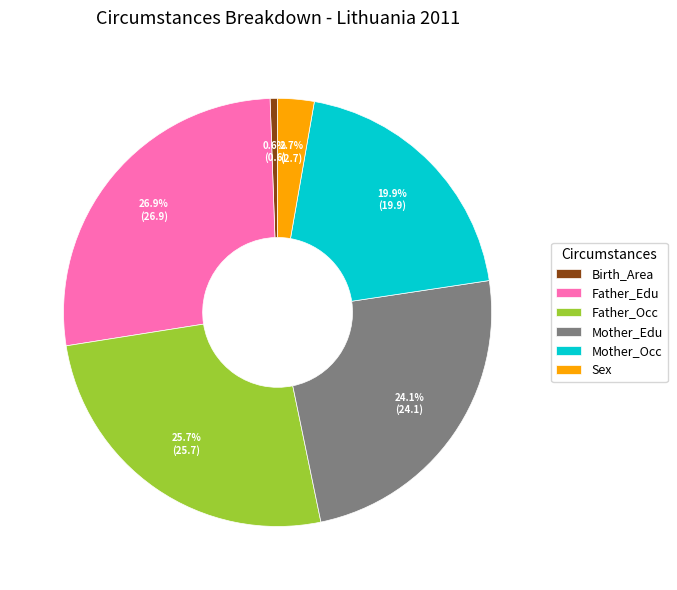

The Sex slice represents 14% of the pie. True or false?

False